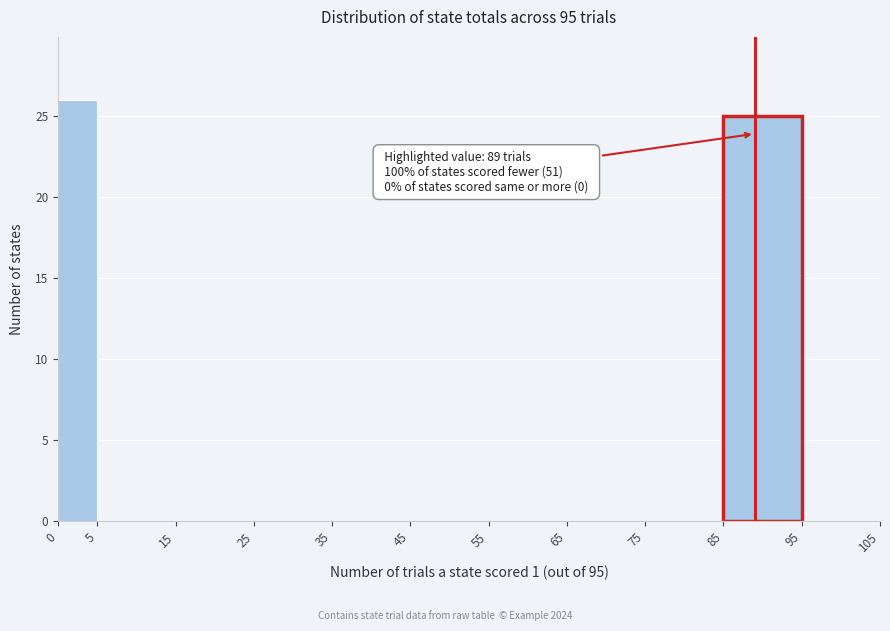

Over which range of the x-axis is the bar tallest?

0 to 5